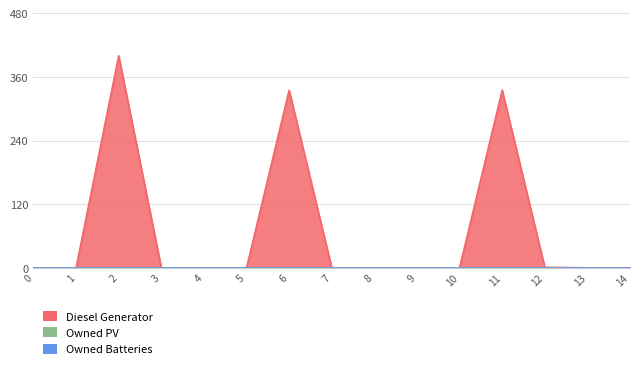

True or false: Owned Batteries has more than 2 interior local peaks.

False